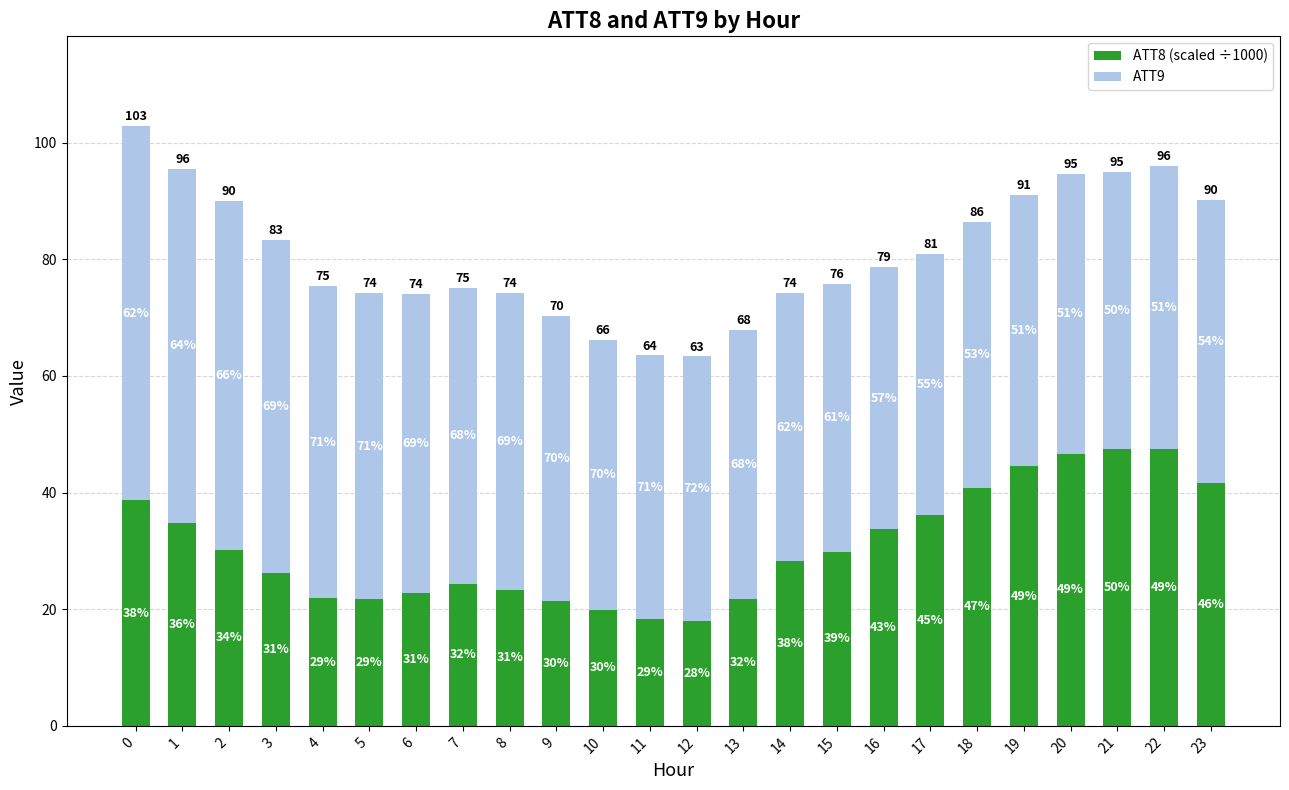

What are all the series names shown in the legend?

ATT8 (scaled ÷1000), ATT9